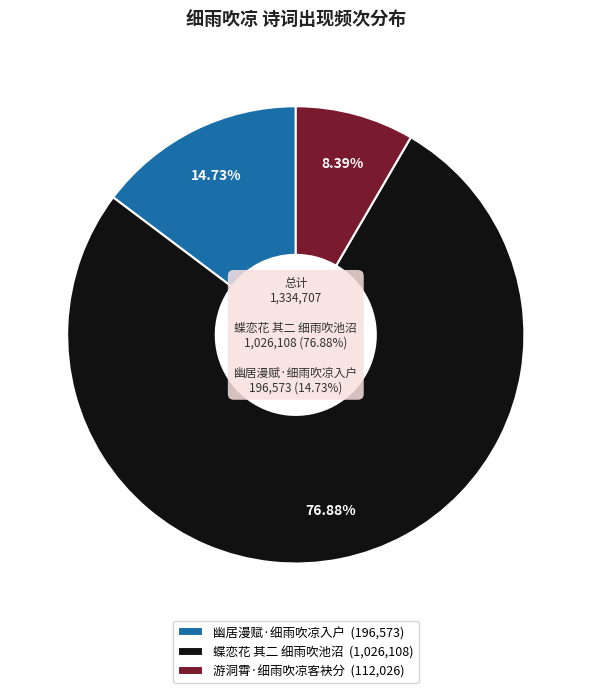

Between 蝶恋花 其二 细雨吹池沼 and 游洞霄·细雨吹凉客袂分, which is larger?

蝶恋花 其二 细雨吹池沼